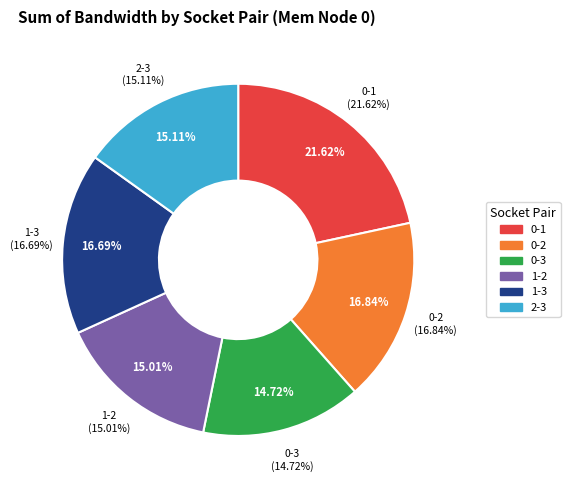

To the nearest percent, what is the difference between the 1-2 and 0-2 slice percentages?

2%